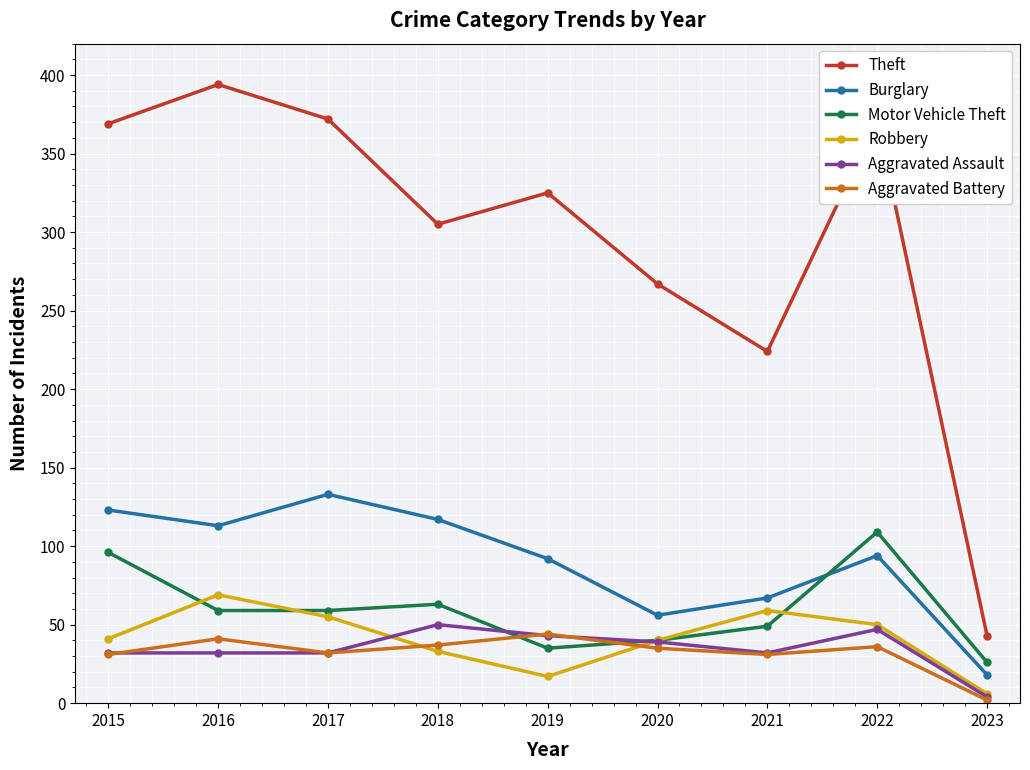

What is the value of the Motor Vehicle Theft point at the 4th from the left?

63